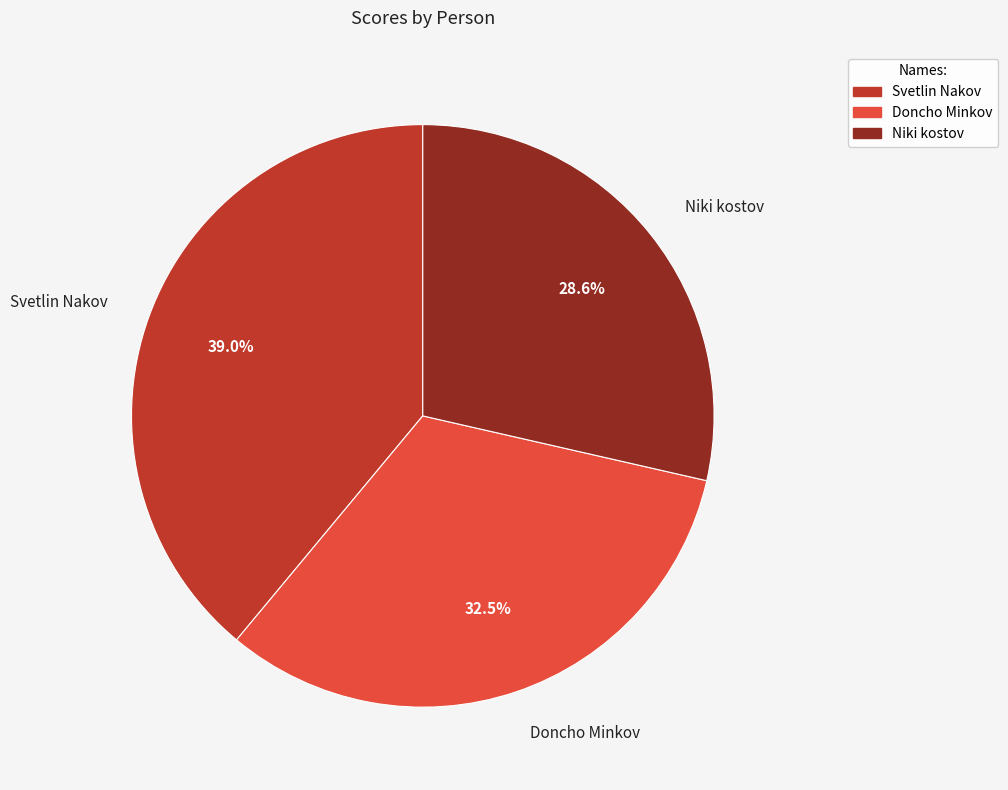

Does Svetlin Nakov represent more than half of the total?

No